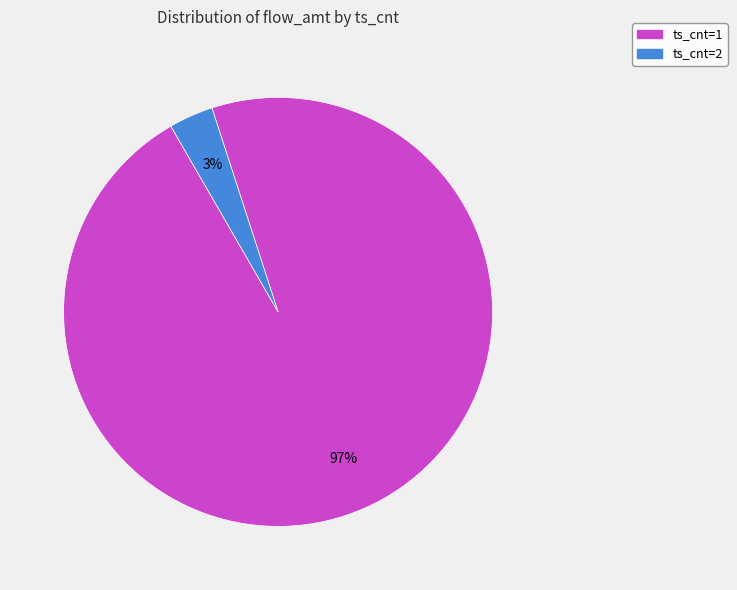

Which has a higher value, ts_cnt=1 or ts_cnt=2?

ts_cnt=1